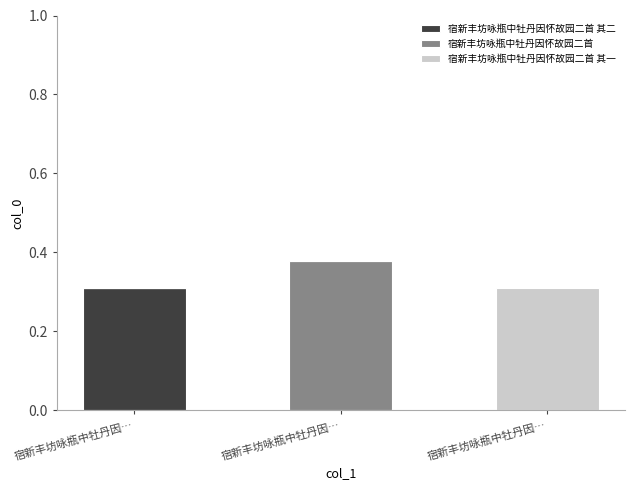

The 宿新丰坊咏瓶中牡丹因怀故园二首 series shows 0.0 at 宿新丰坊咏瓶中牡丹因…. True or false?

True